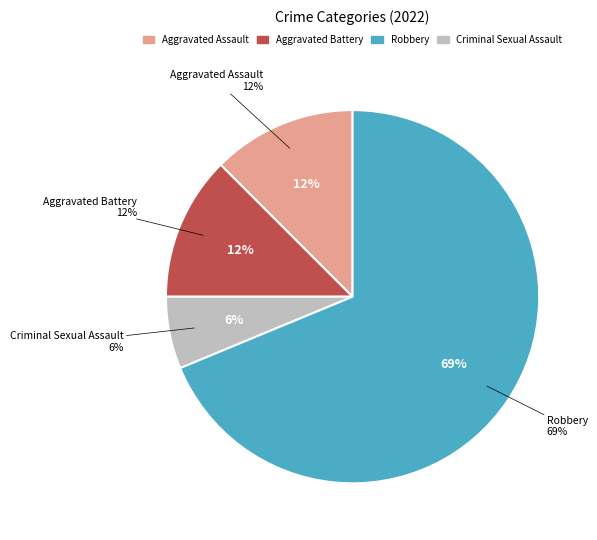

Does Robbery account for over 50% of the chart?

Yes